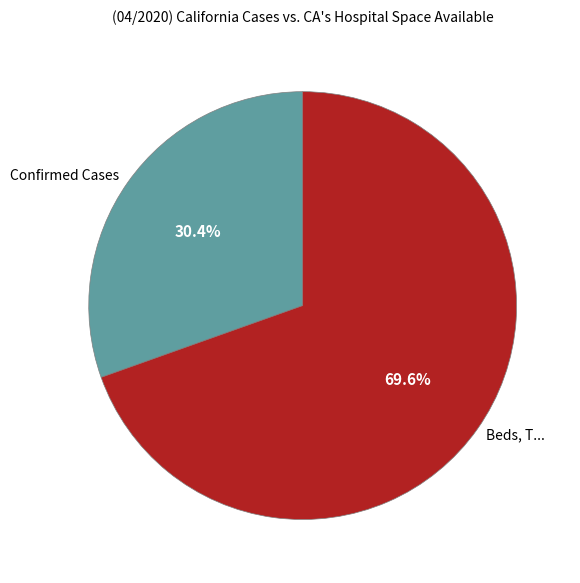

Which has a higher value, Beds, T... or Confirmed Cases?

Beds, T...